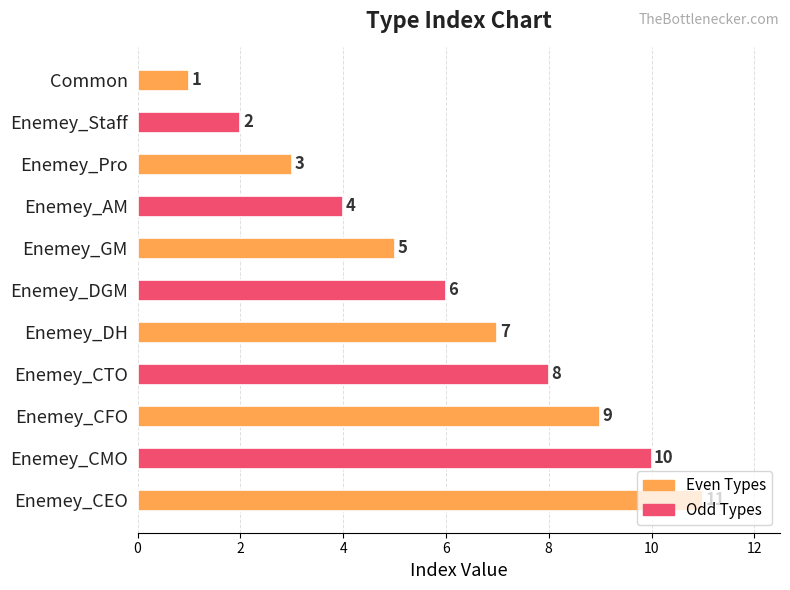

Where is the data nearest to the value 6?

Enemey_DGM